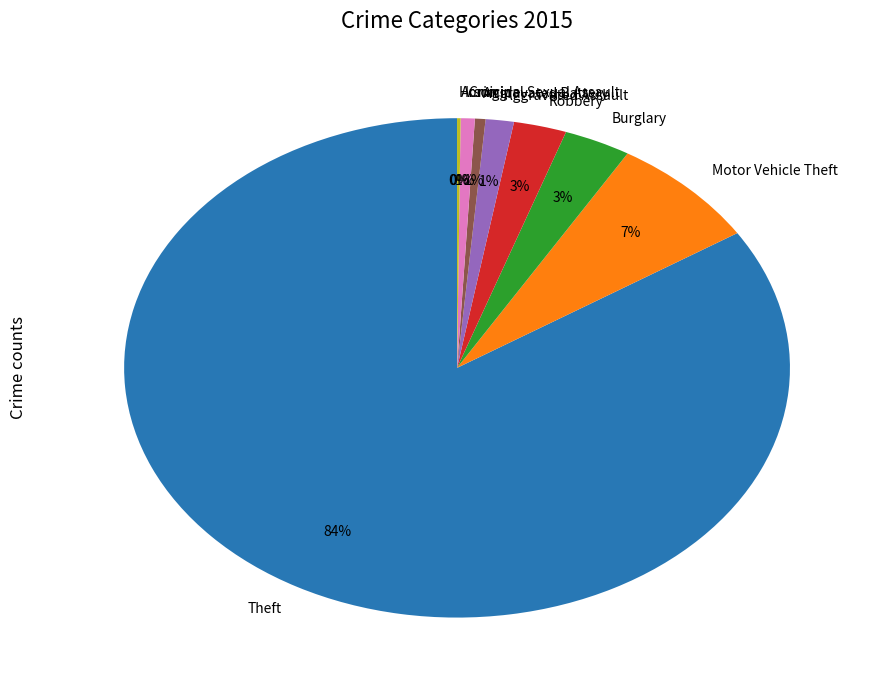

Is there any slice that represents more than half of the pie?

Yes